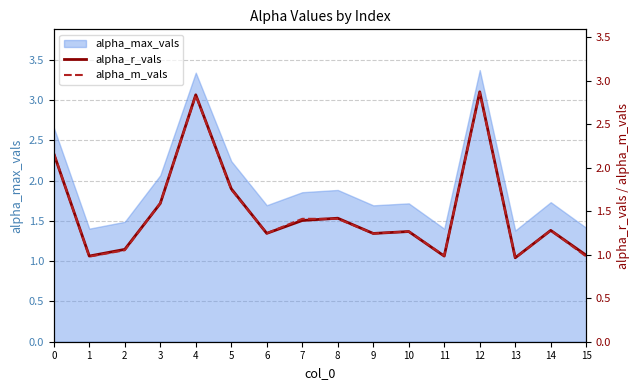

What is the minimum value for alpha_r_vals?

1.0